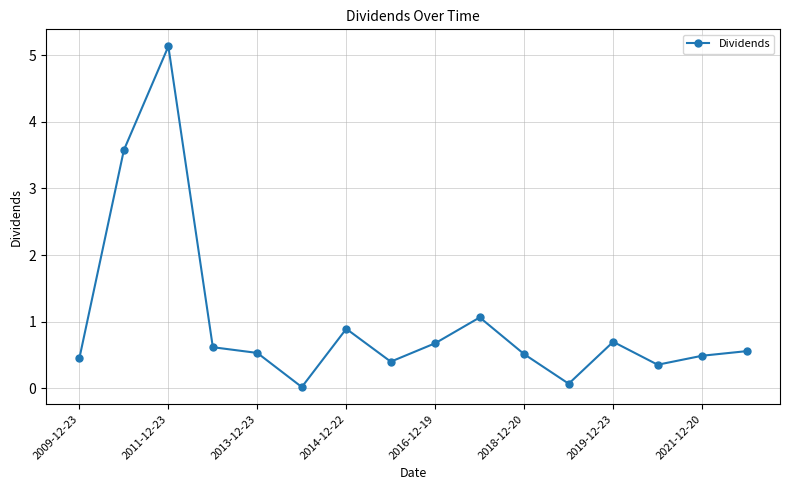

What is the value of the 13th point from the left?

0.7